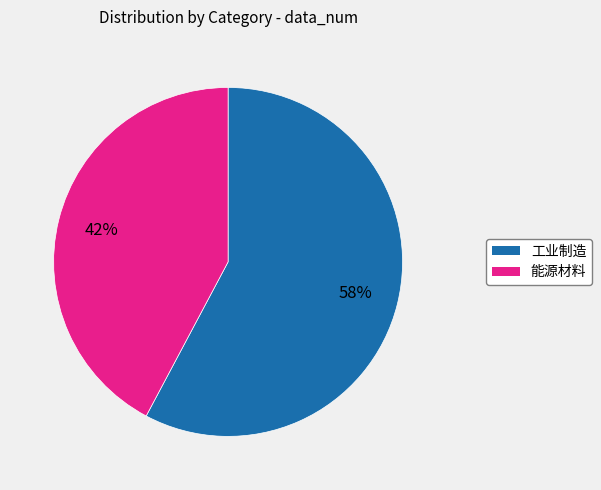

Do 工业制造 and 能源材料 together represent more than half of the pie?

Yes